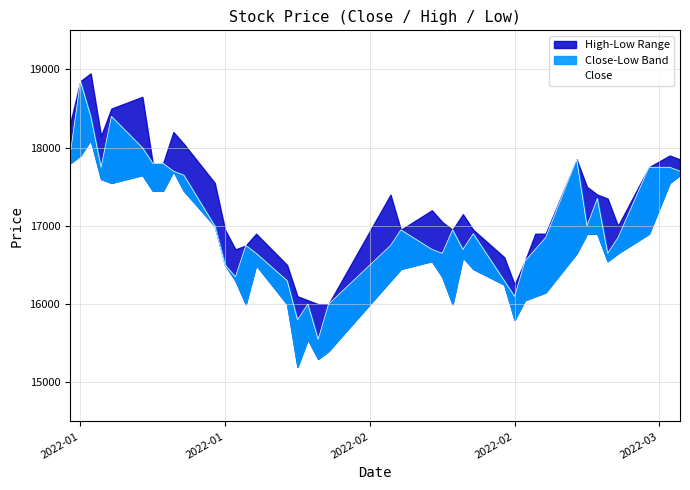

Reading left to right, what are all the values shown in this chart?

17900	18850	18400	17750	18400	18000	17800	17800	17700	17650	17000	16500	16350	16750	16650	16300	15800	16000	15550	16000	16750	16950	16700	16650	16950	16700	16900	16300	16100	16550	16700	16850	17850	17000	17350	16650	16850	17750	17750	17700